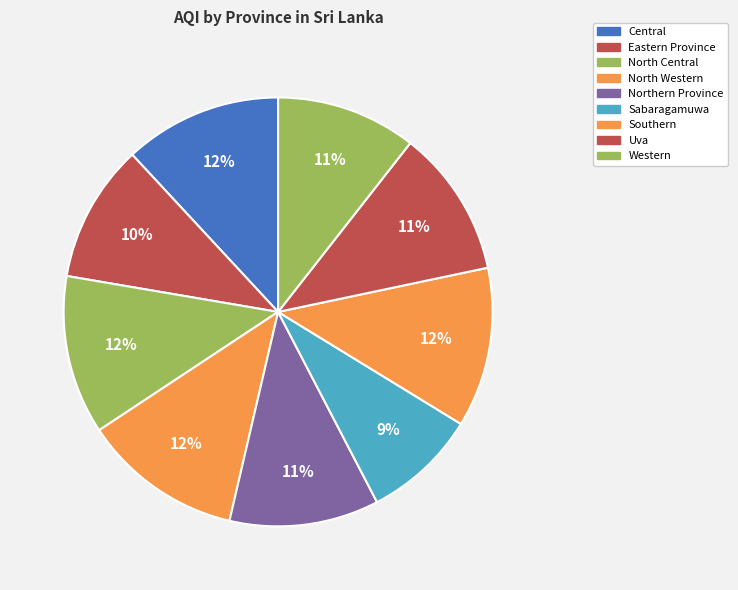

How many slices are in this pie chart?

9